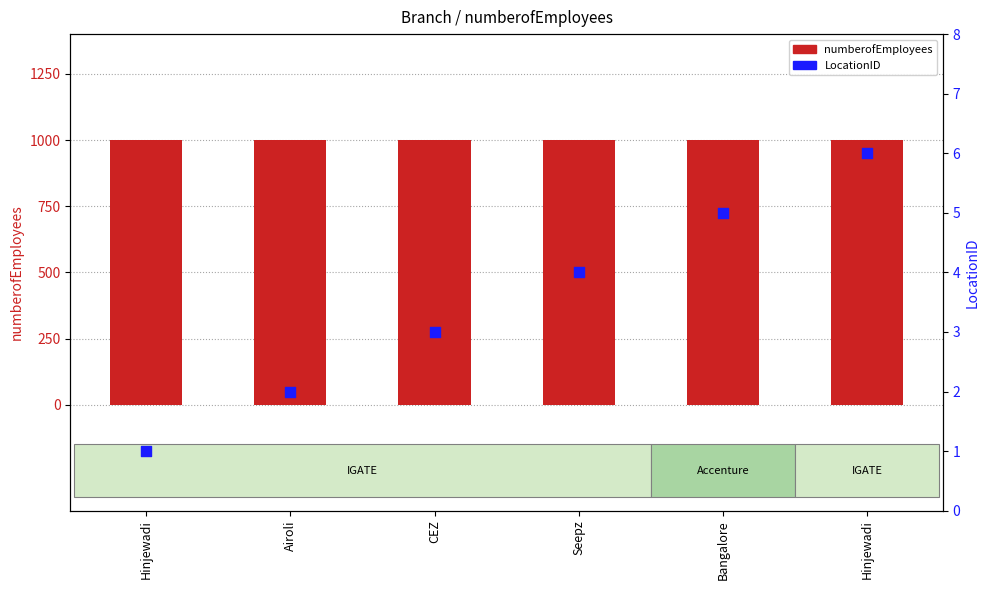

What is the total value across all series at Hinjewadi?

1001